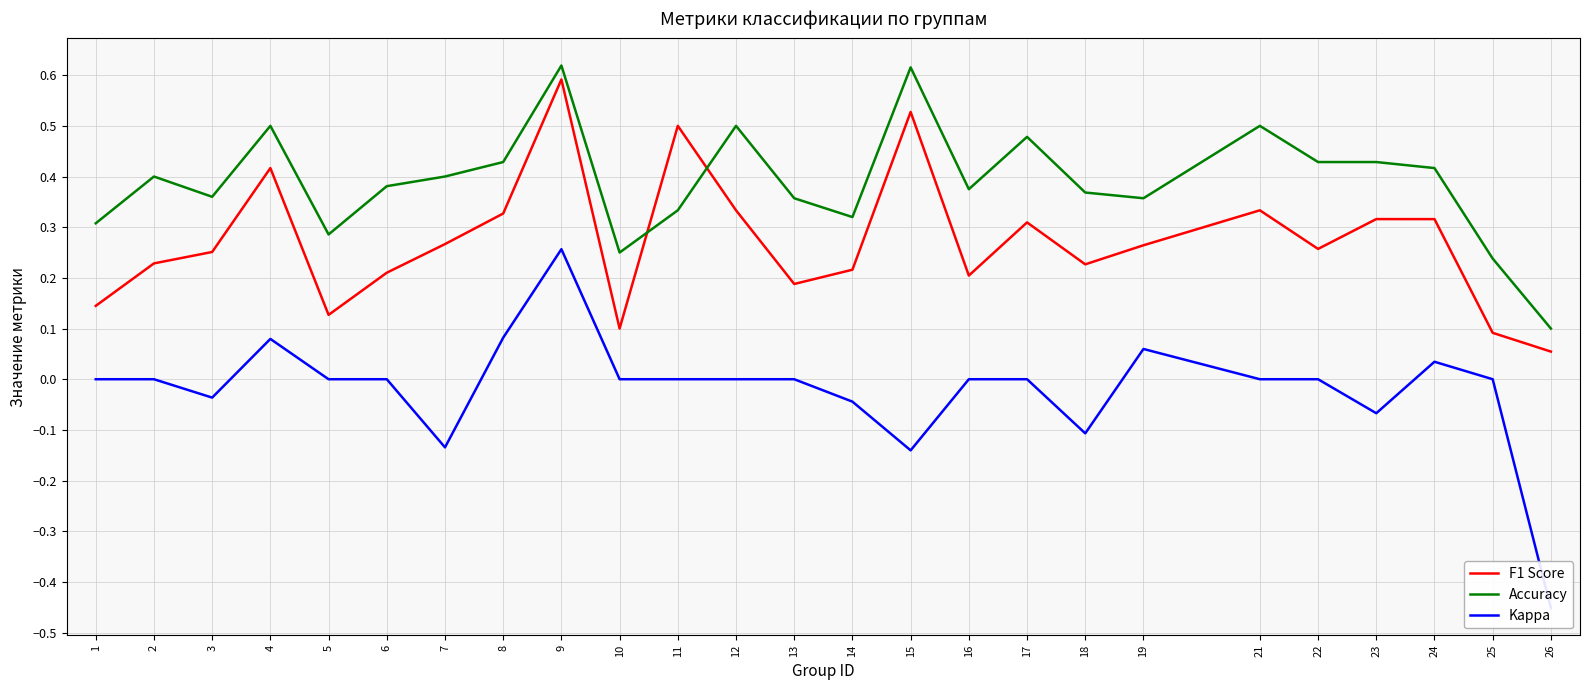

What is the total value across all series at 15?

1.0